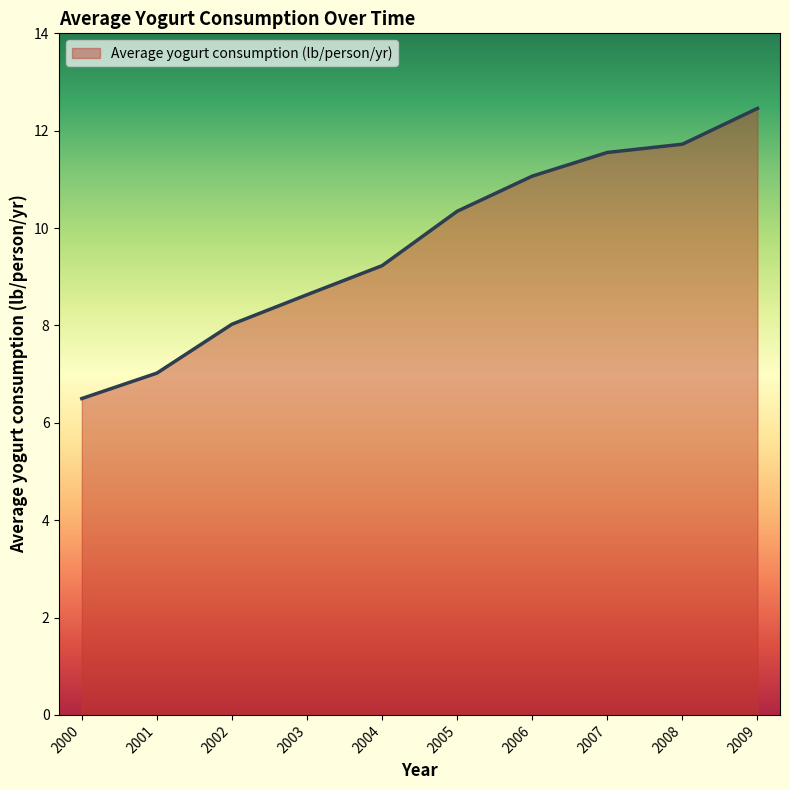

Which category has the lowest value across all series?

2000